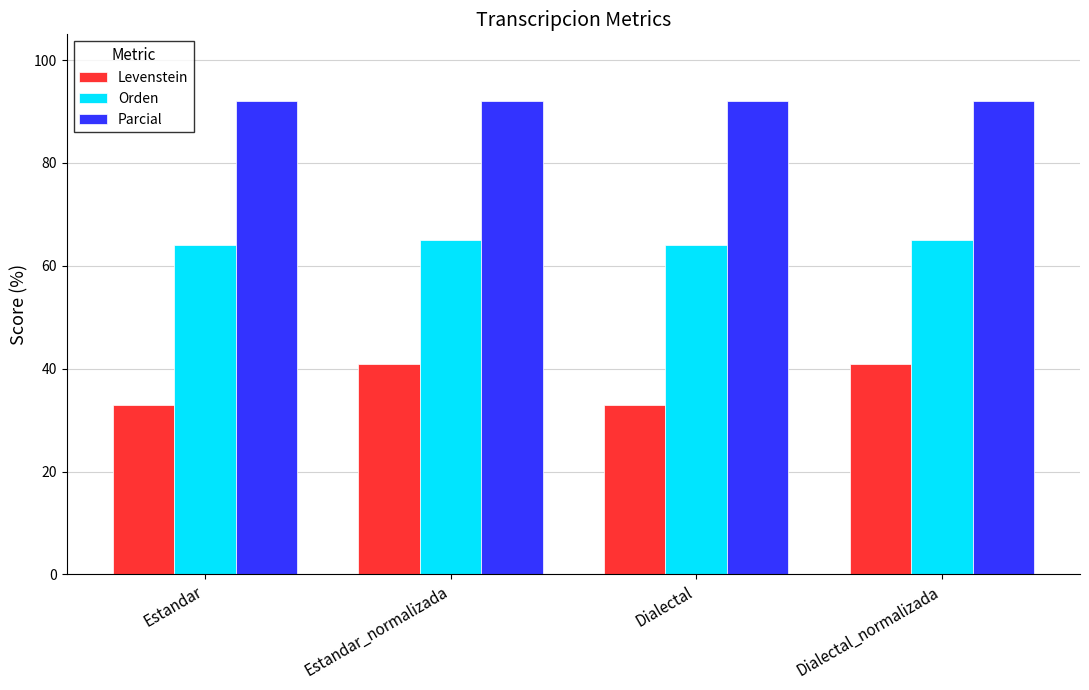

How many data points in Levenstein are above 40?

2